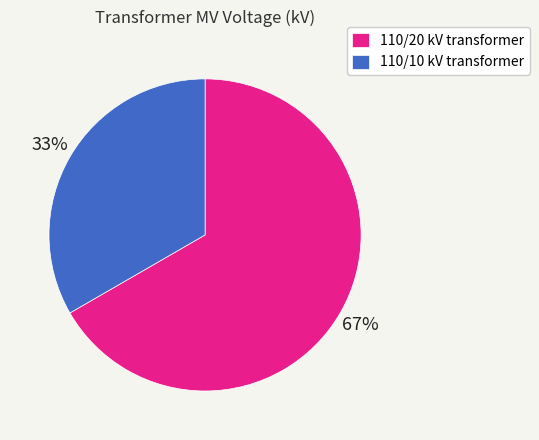

True or false: 110/10 kV transformer accounts for 43% of the total.

False